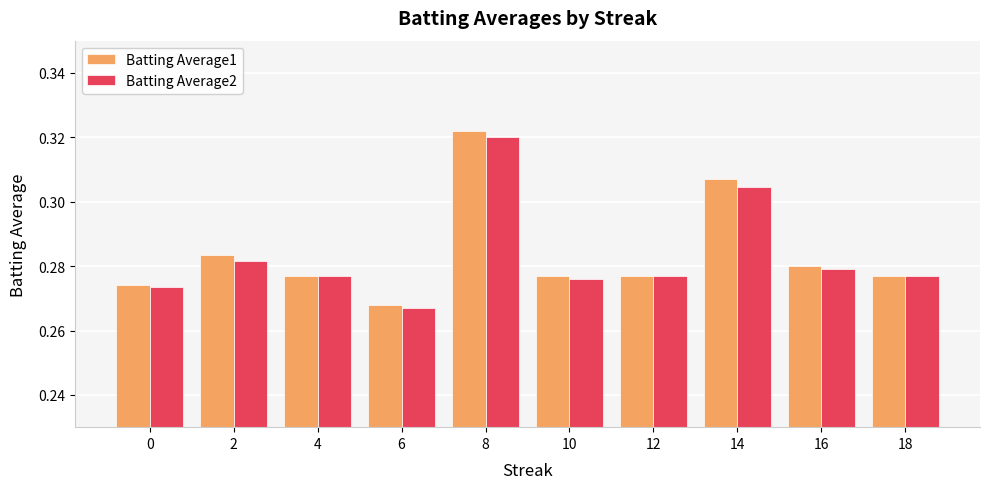

What is the sum of the Batting Average1 values at 0 and 6?

0.5